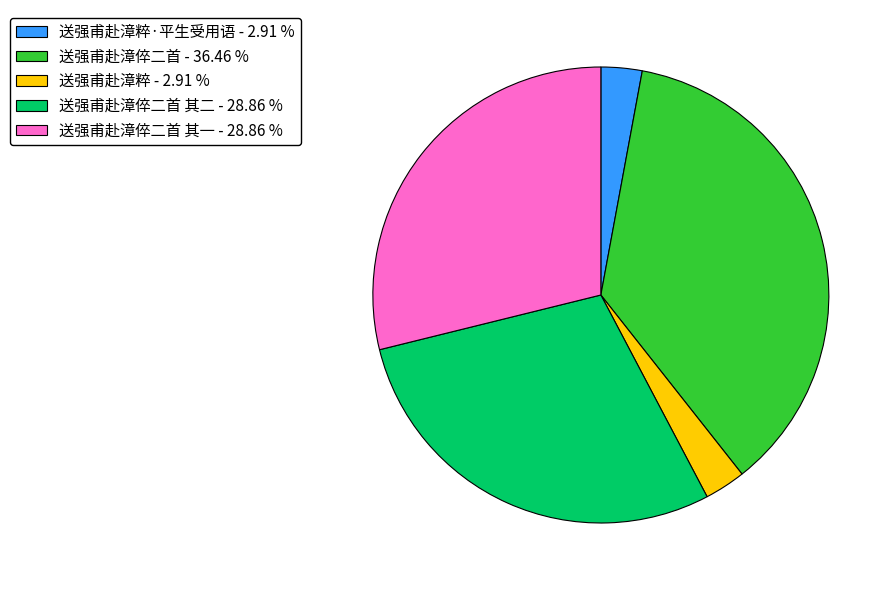

Which slice is the largest?

送强甫赴漳倅二首 - 36.46 %